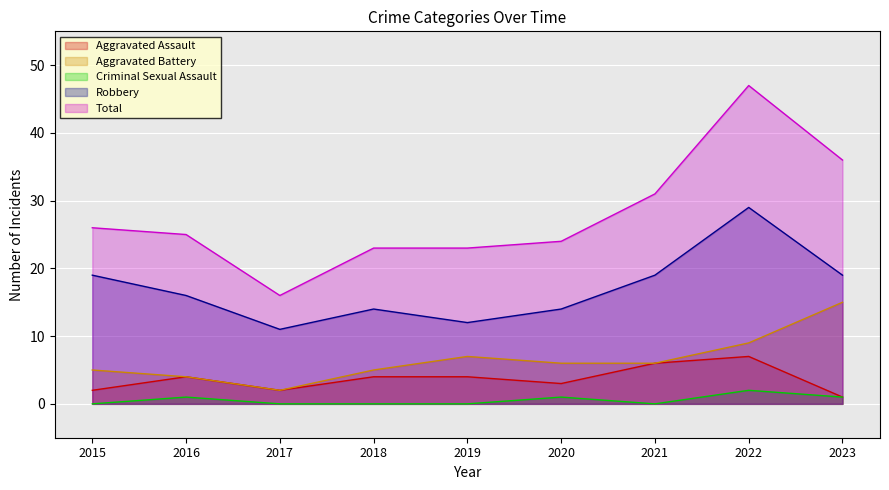

True or false: Robbery has more than 0 interior local peaks.

True